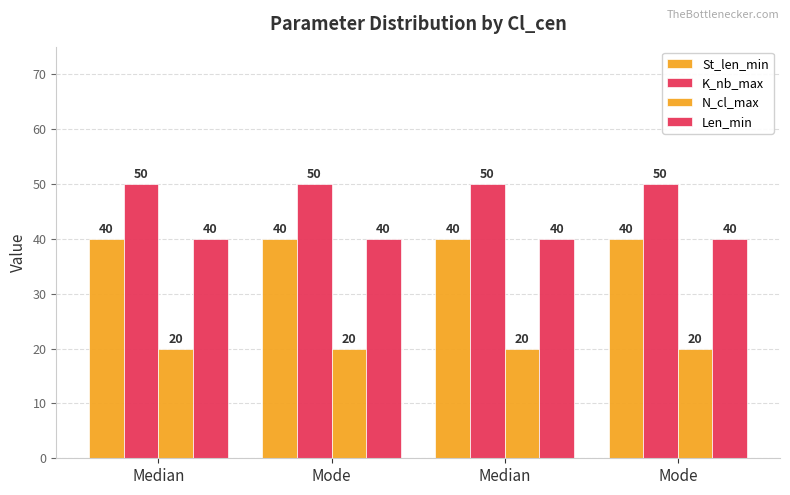

How many bars are there in each group?

4